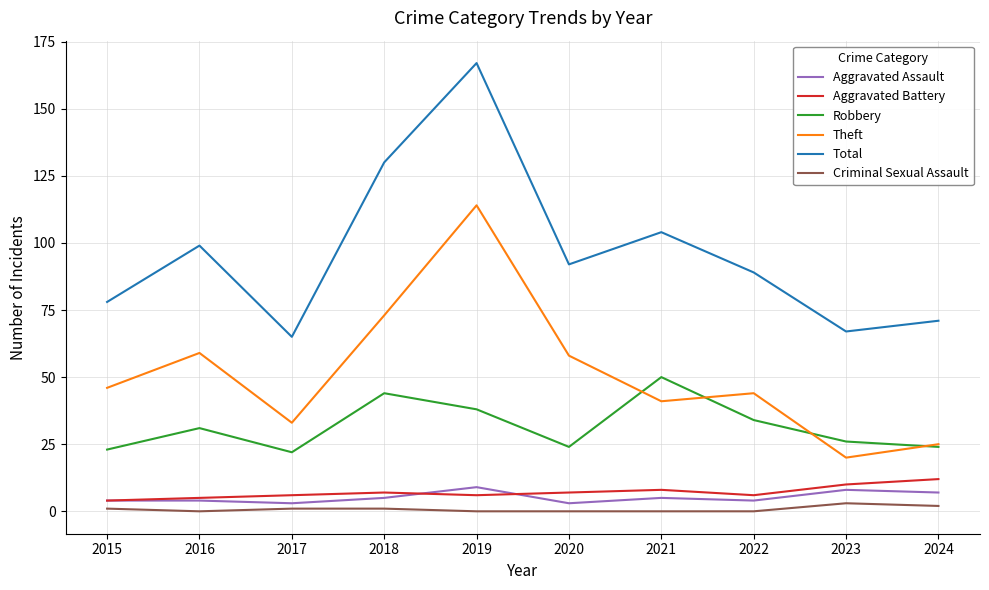

How many values in the Robbery series are below 31?

5